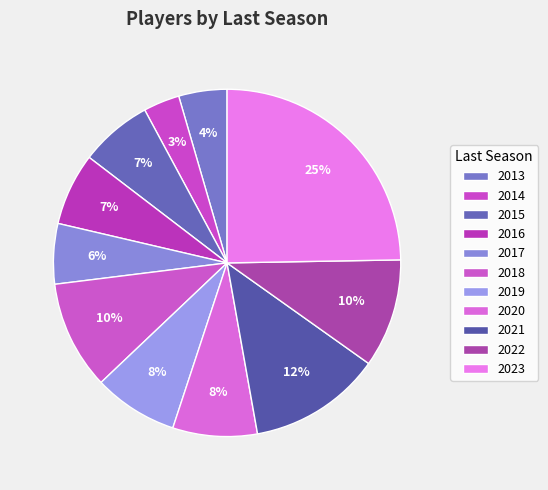

What percentage is the 2013 slice, to the nearest percent?

4%